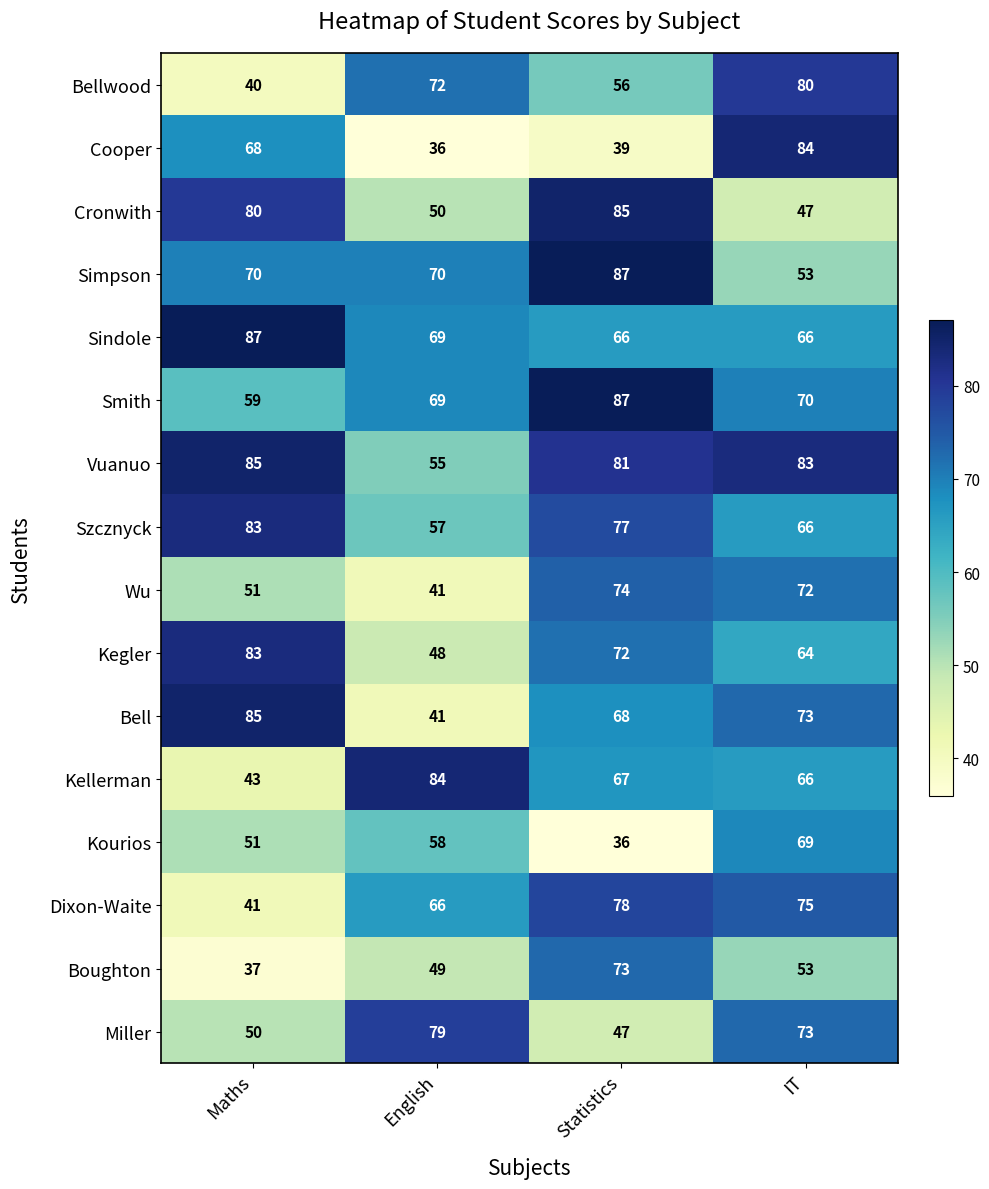

What is the sum of the Miller values at Statistics and Maths?

97